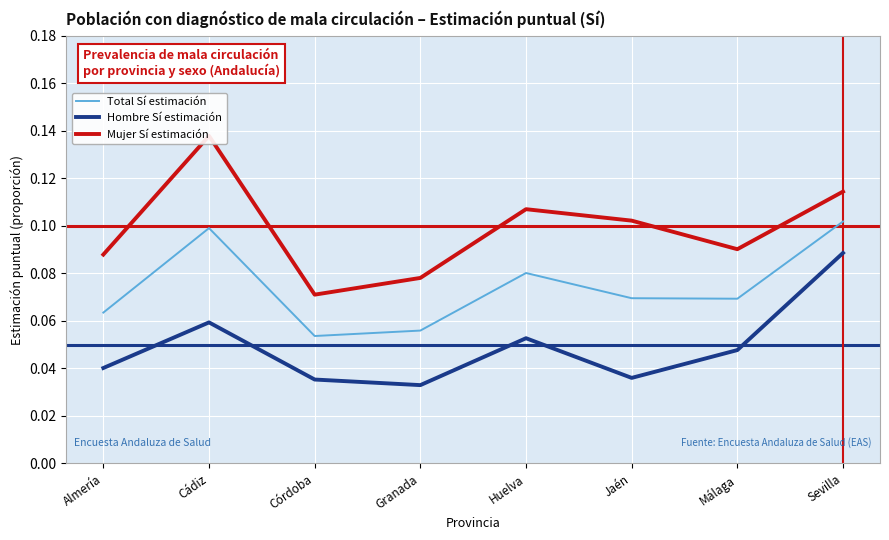

What are all the series names shown in the legend?

Total Sí estimación, Hombre Sí estimación, Mujer Sí estimación